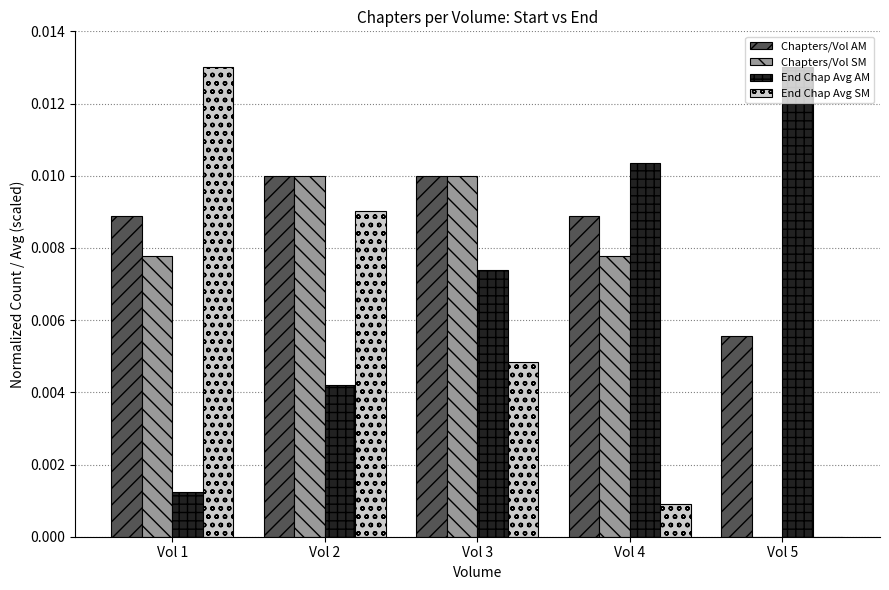

Which series has the widest spread of values?

End Chap Avg SM